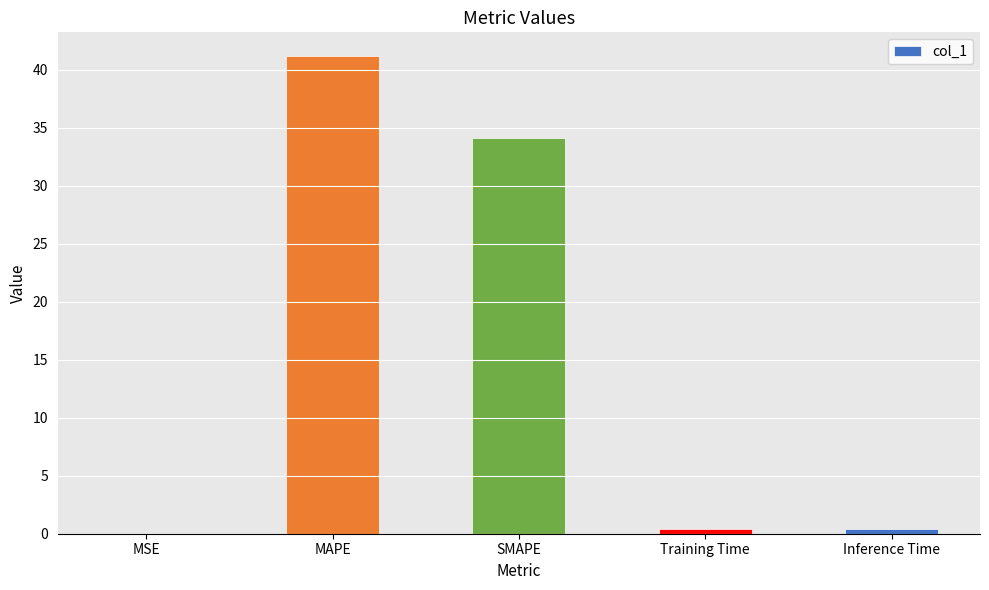

What is the sum of the values at SMAPE and MAPE?

75.3